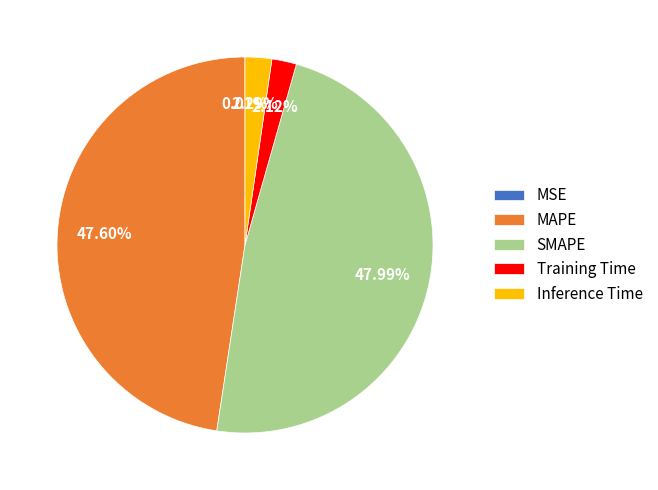

Is Training Time the majority of the pie?

No